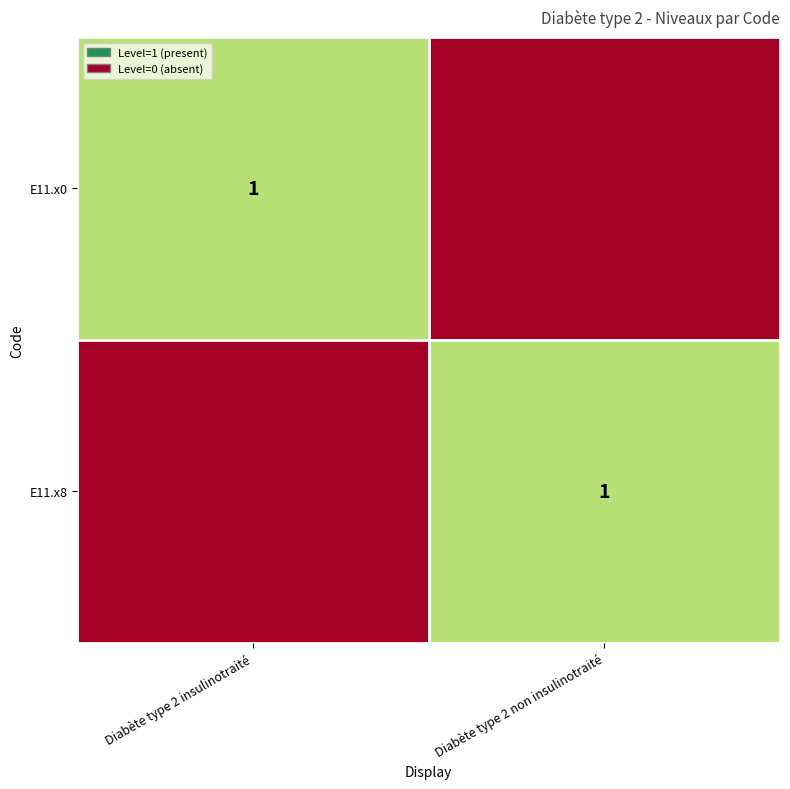

True or false: E11.x0 has a value of 1 at Diabète type 2 insulinotraité.

True